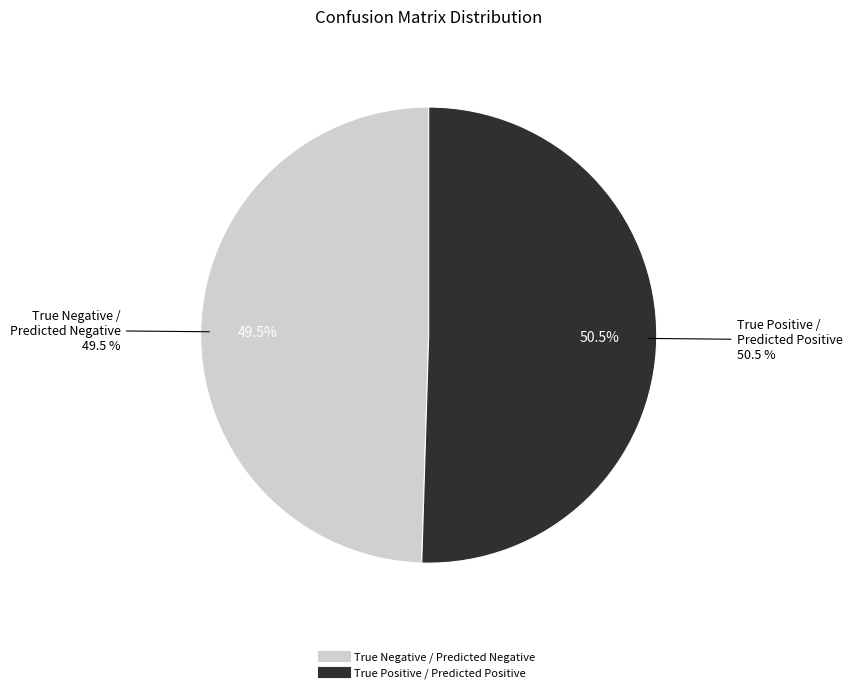

Does any single category account for the majority?

Yes